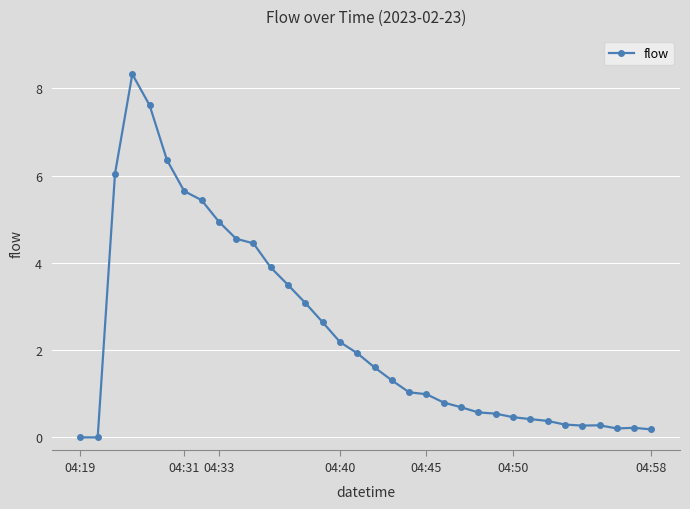

What is the difference between the maximum and second lowest values?

8.3